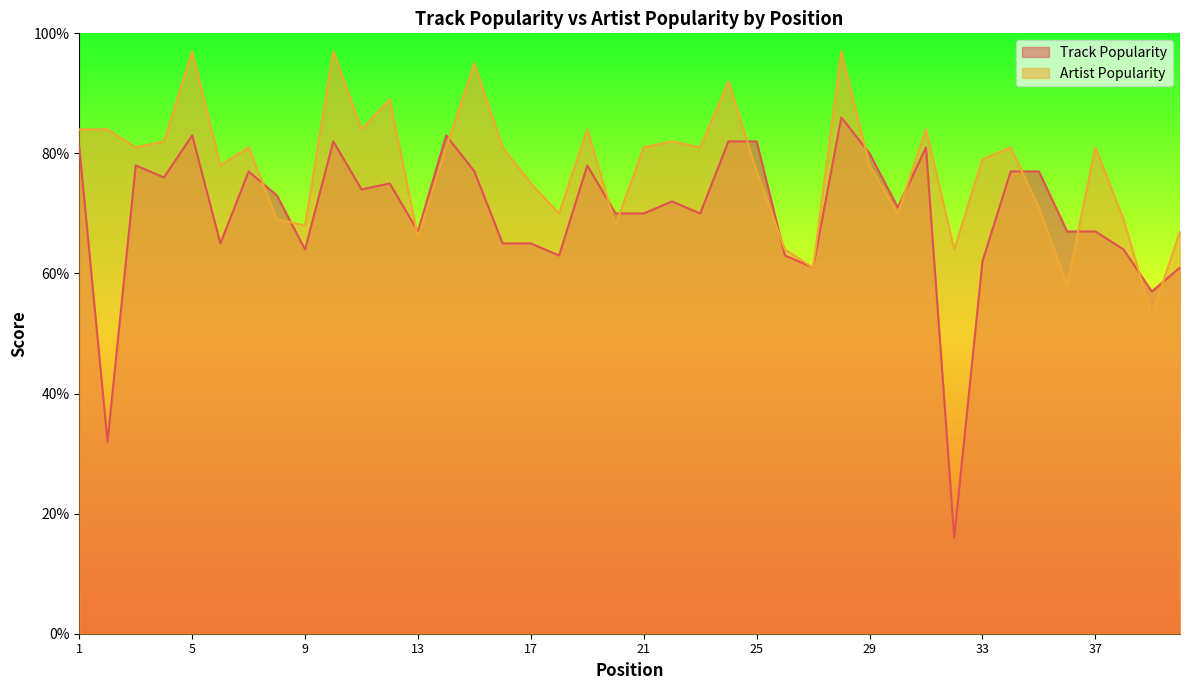

Between which two adjacent categories do Track Popularity and Artist Popularity first intersect?

7 and 8